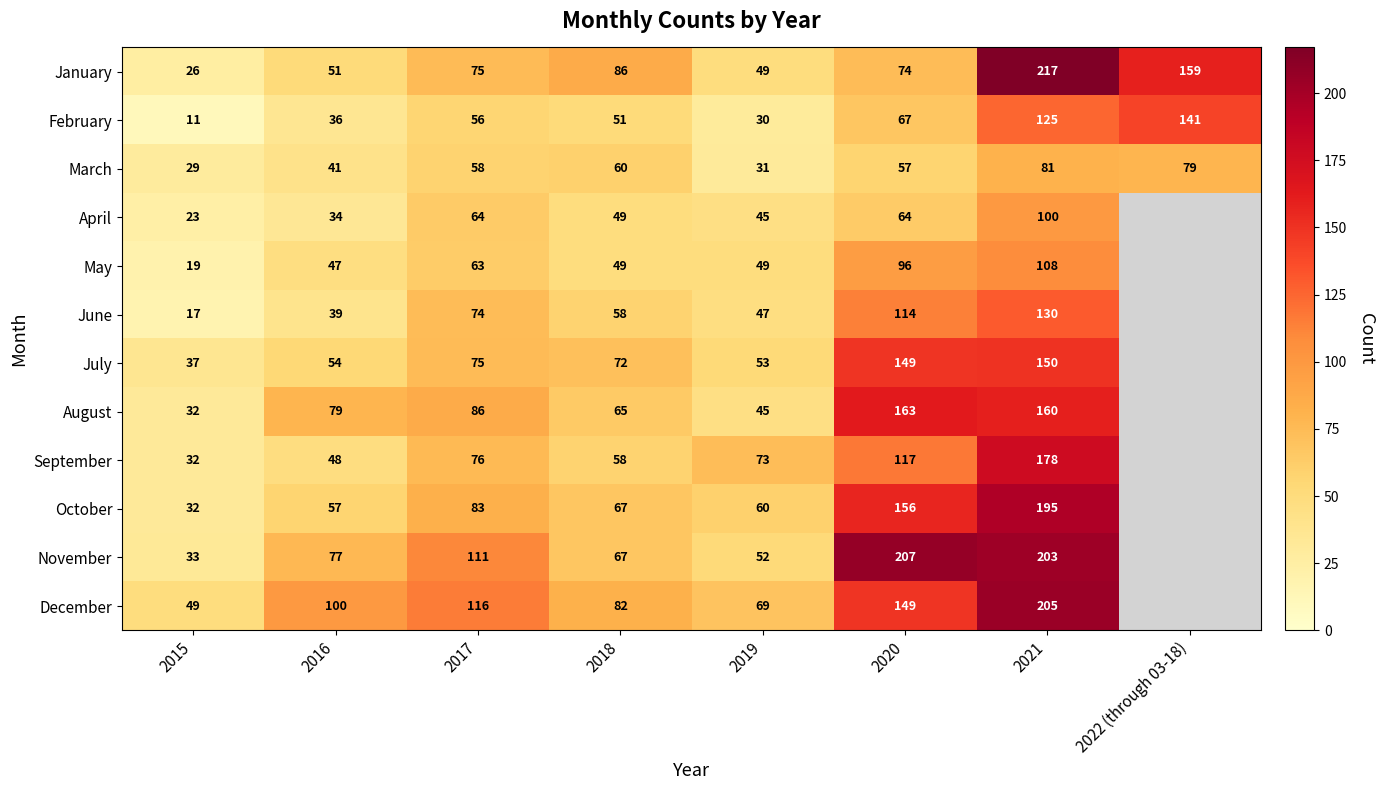

Is the value of January at 2021 greater than the value of October at 2021?

Yes